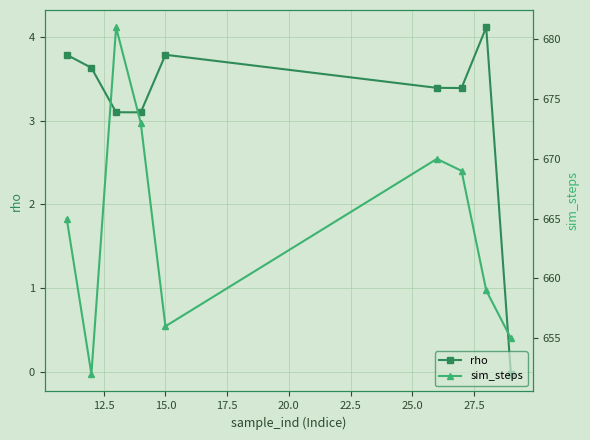

How many interior local valleys does the rho series have?

2